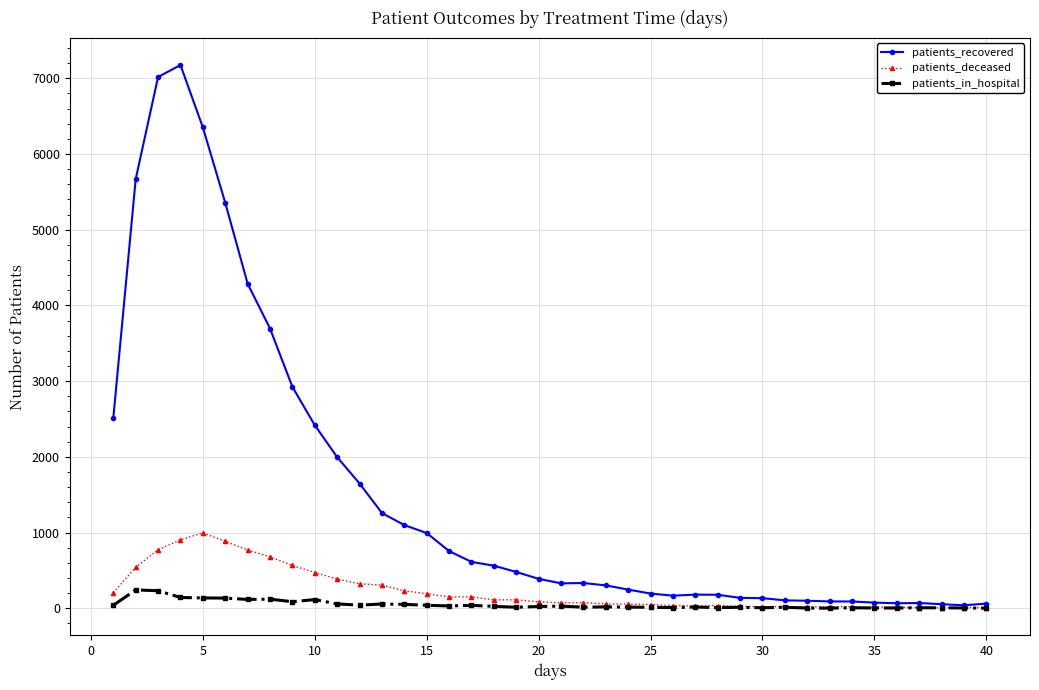

What is the sum of all patients_deceased values?

9452